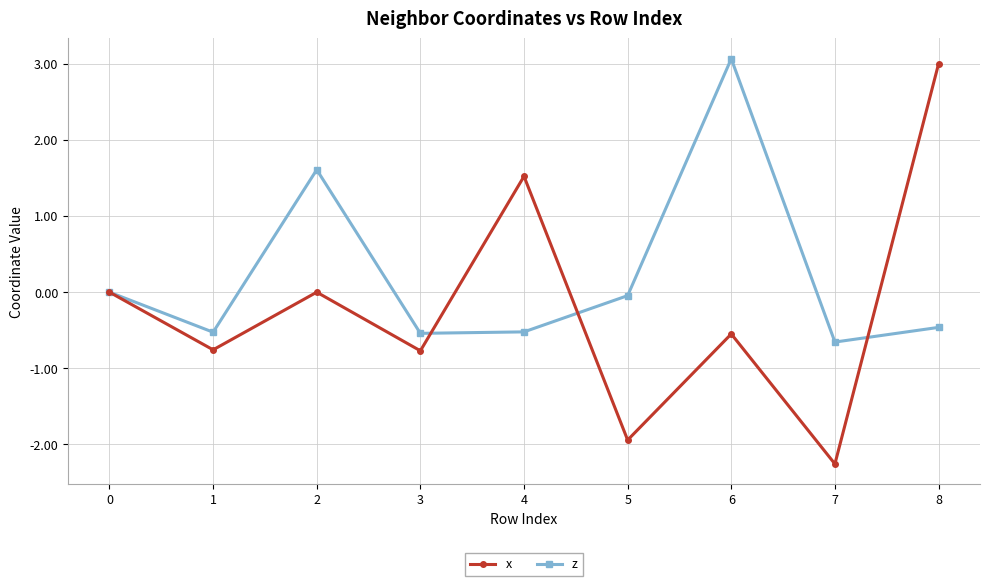

Between 0 and 2, which series saw the biggest shift?

z